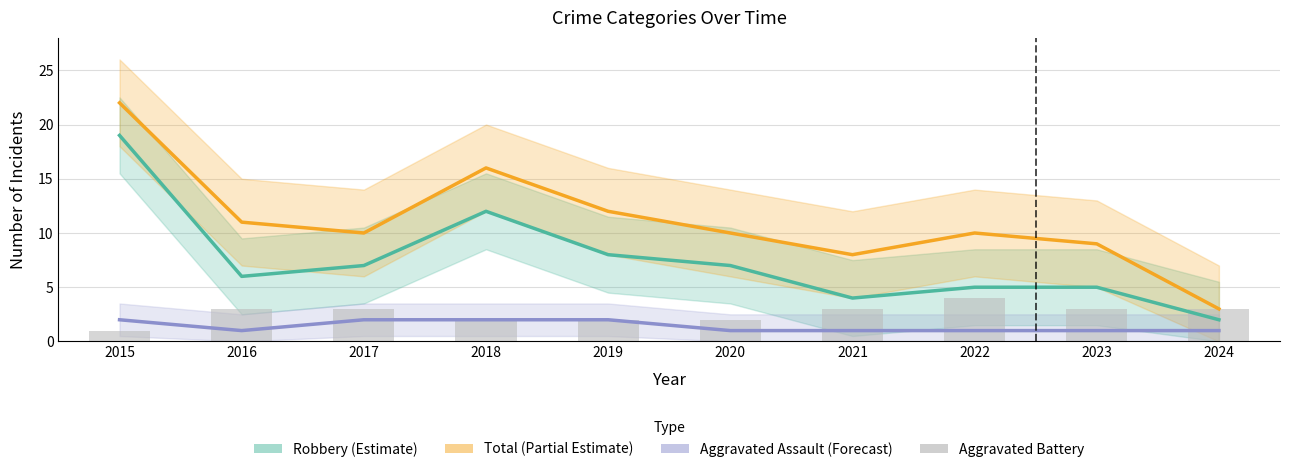

What are all the series names shown in the legend?

Robbery, Total, Aggravated Assault, Aggravated Battery